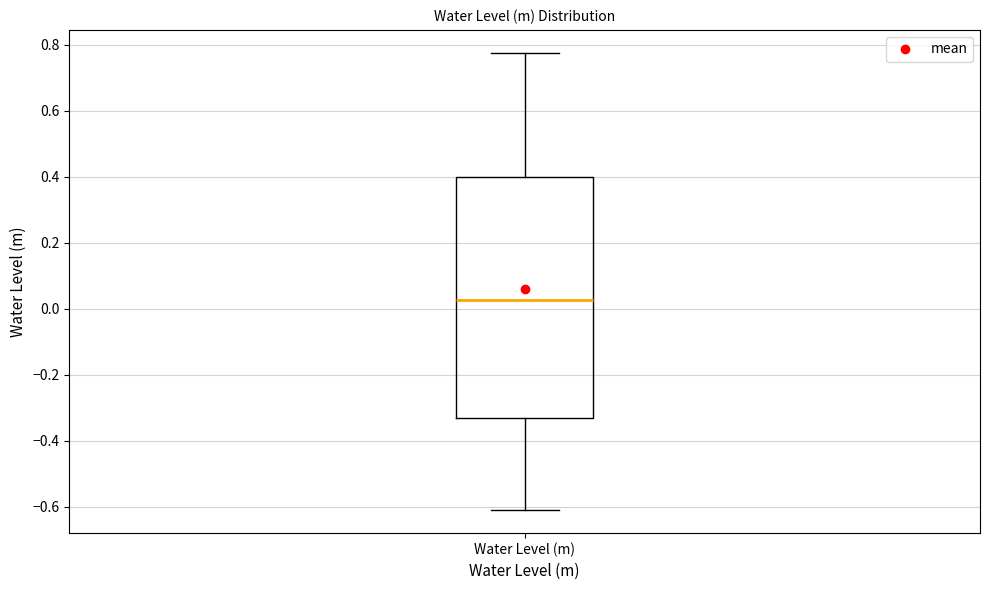

Read this box plot against the y-axis: the position of the median line, the range covered by the box, and the ends of both whiskers. The values are not printed on the chart, so give them approximately, as read against the axis.

median 0.02, box -0.34 to 0.40, whiskers -0.60 to 0.78